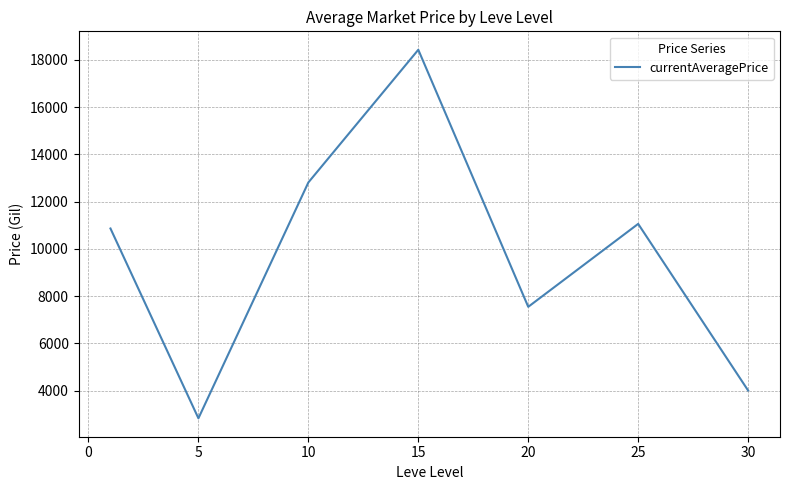

True or false: the data has more than 2 interior local peaks.

False